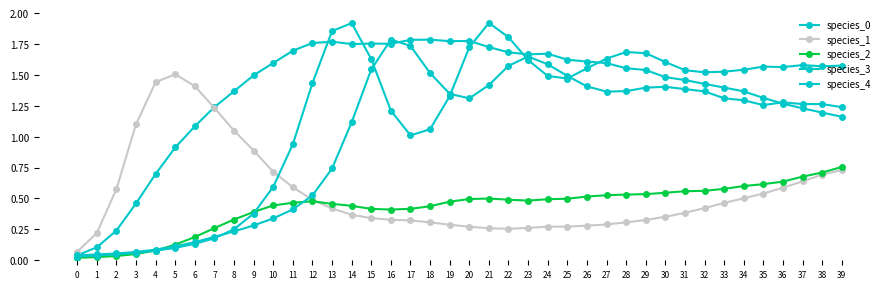

What is the sum of all species_1 values?

21.8